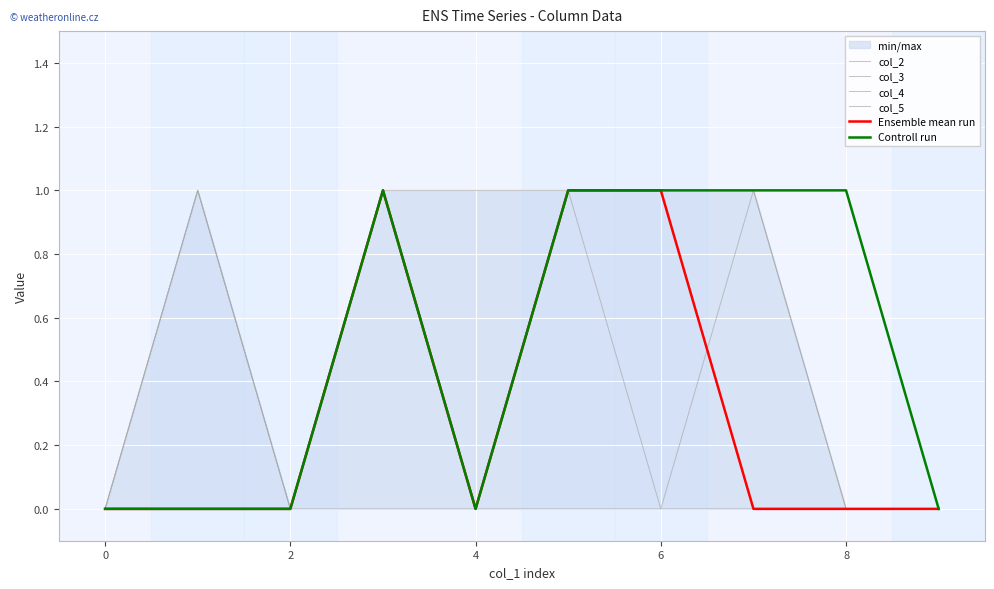

Does the chart display data point markers on the line(s)?

No